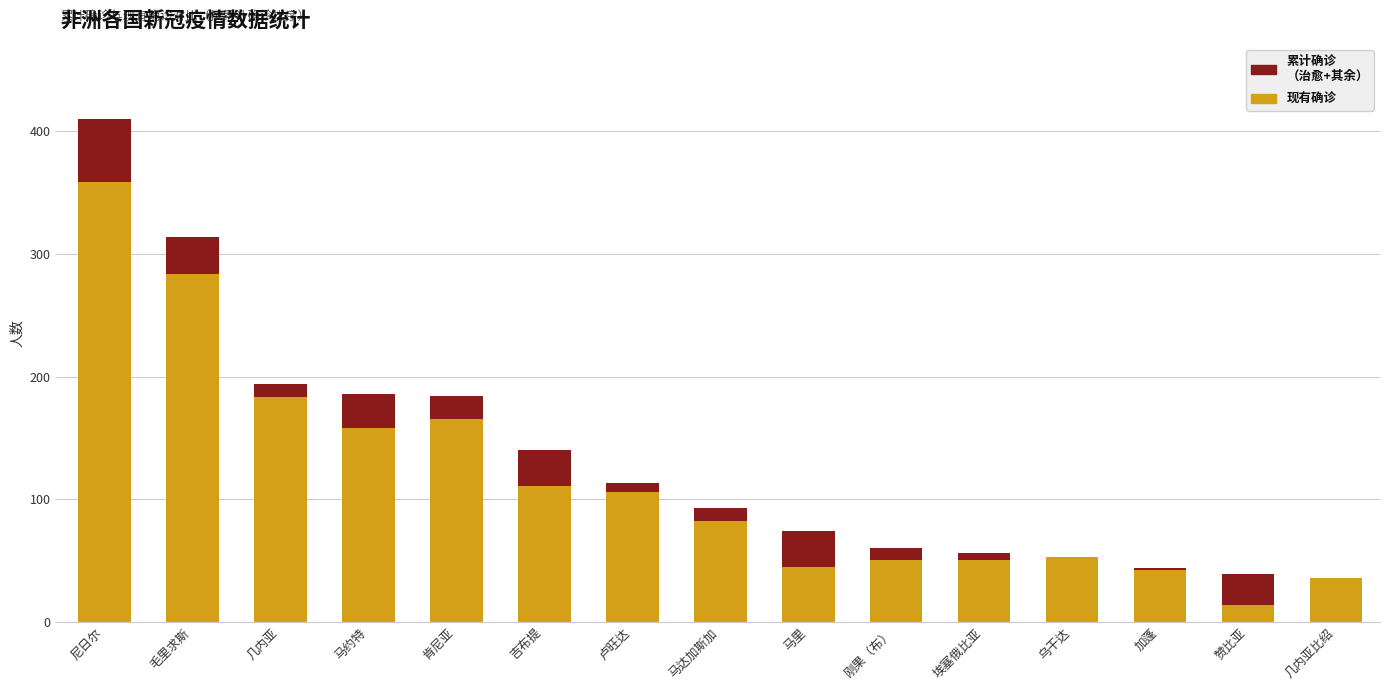

What is the total value across all series at 几内亚?

194